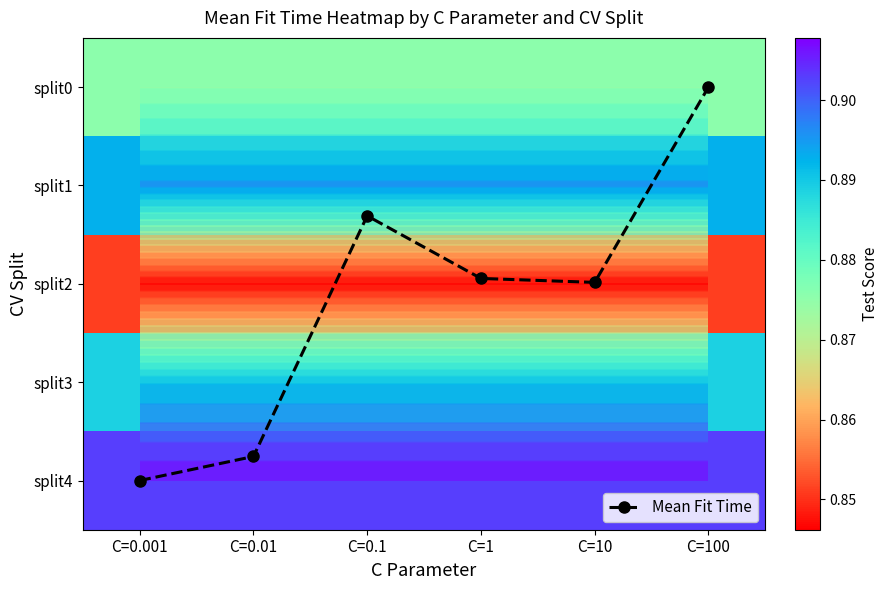

At C=10, list the series in order from smallest to largest.

split2, split0, split3, split1, split4, Mean Fit Time